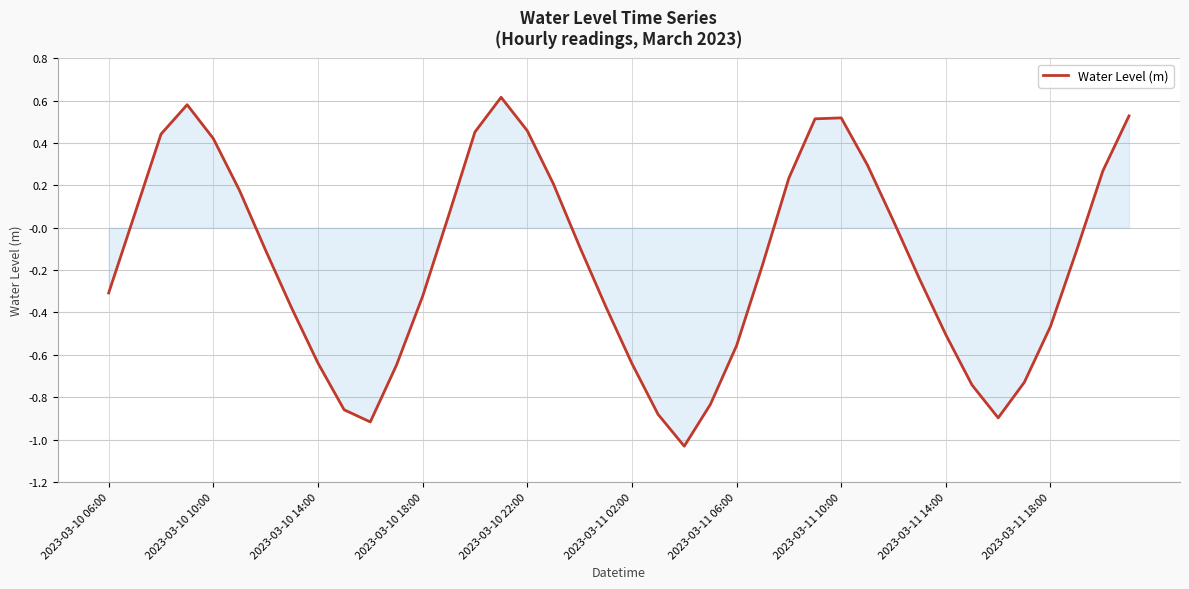

True or false: the data has more than 1 interior local peaks.

True